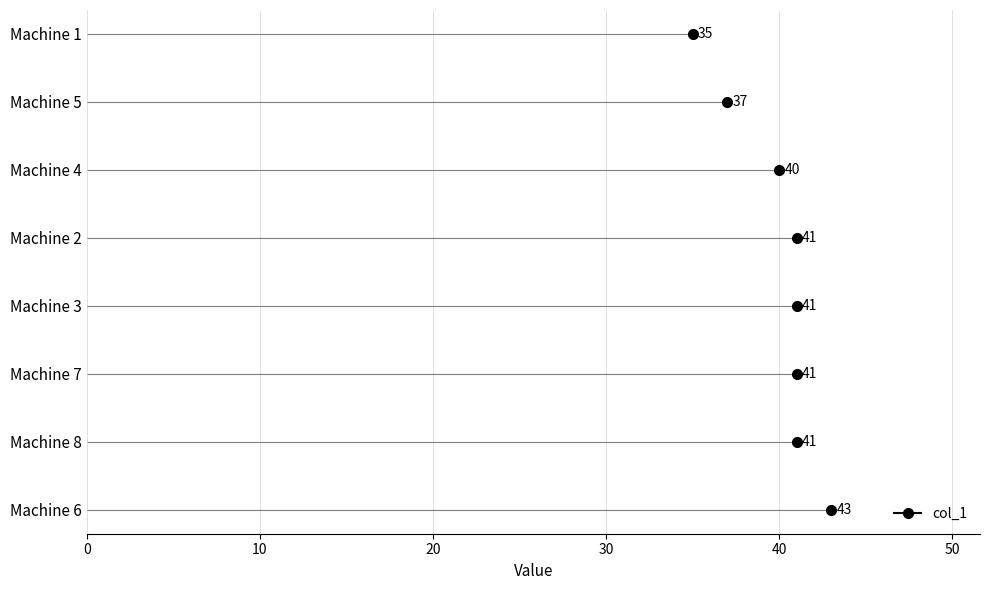

What is the value of the 7th point from the left?

41